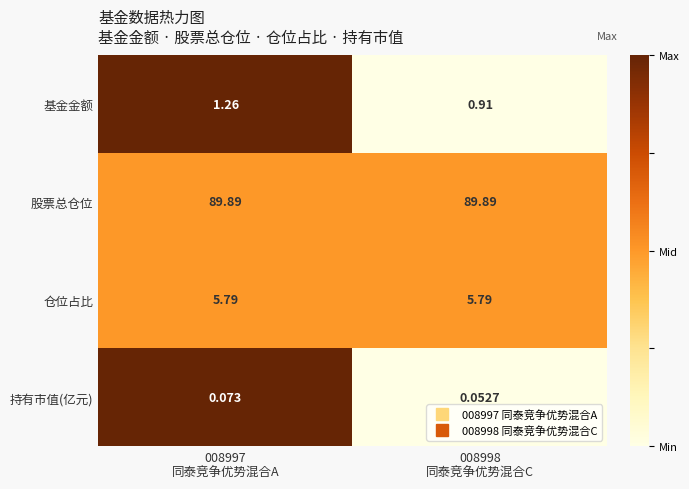

Which series has the widest spread of values?

基金金额